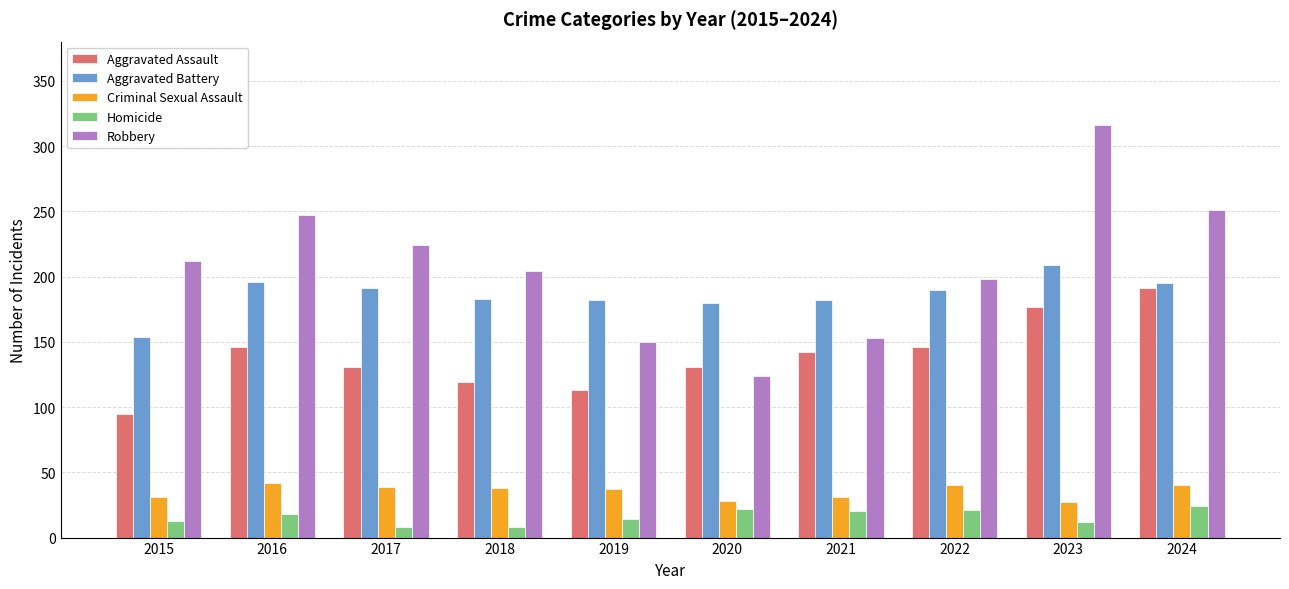

How many groups of bars are there?

10